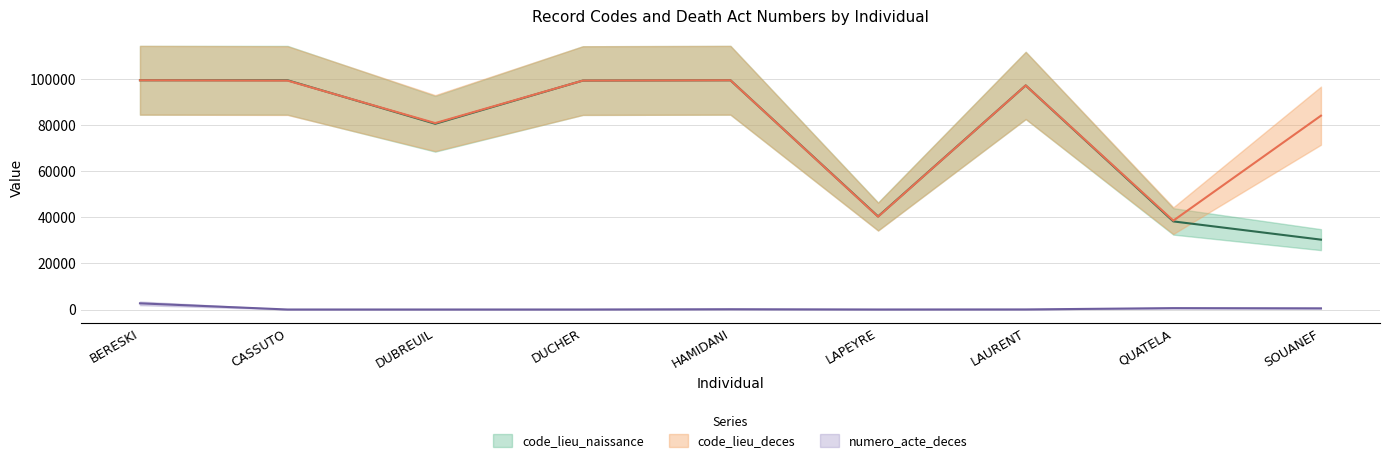

The value of code_lieu_deces at HAMIDANI is 35582. True or false?

False